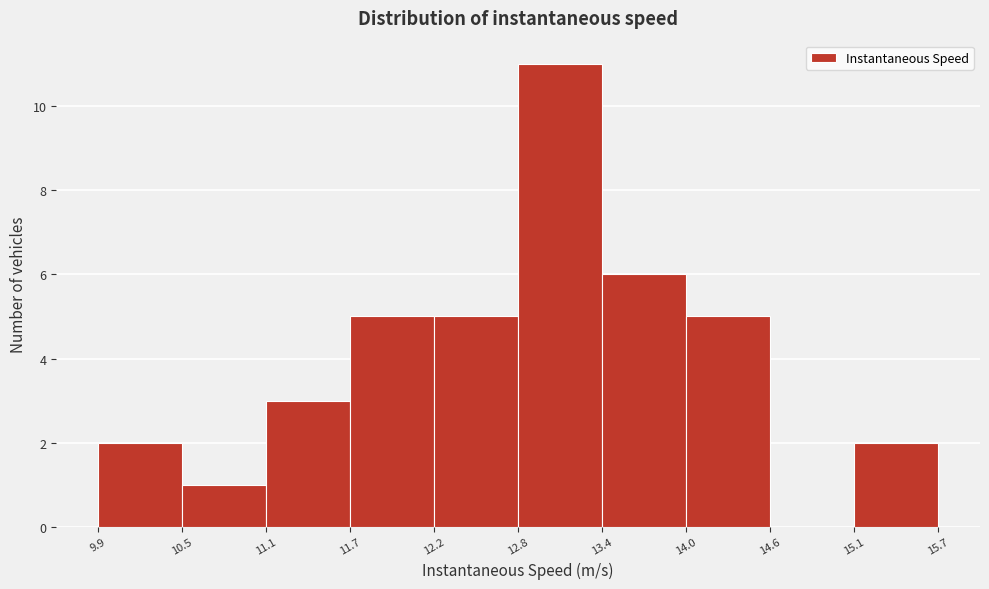

Reading left to right, list every bar in this chart as the range it spans on the x-axis followed by its height. The values are not printed on the chart, so give them approximately, as read against the axis.

9.9 to 10.5: 2
10.5 to 11.1: 1
11.1 to 11.7: 3
11.7 to 12.2: 5
12.2 to 12.8: 5
12.8 to 13.4: 11
13.4 to 14.0: 6
14.0 to 14.6: 5
14.6 to 15.1: 0
15.1 to 15.7: 2